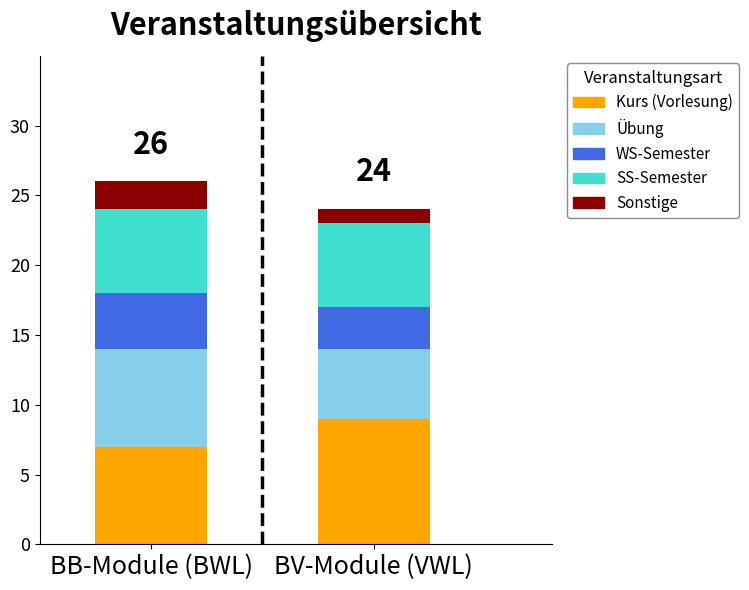

What is the total value across all series at BB-Module (BWL)?

26